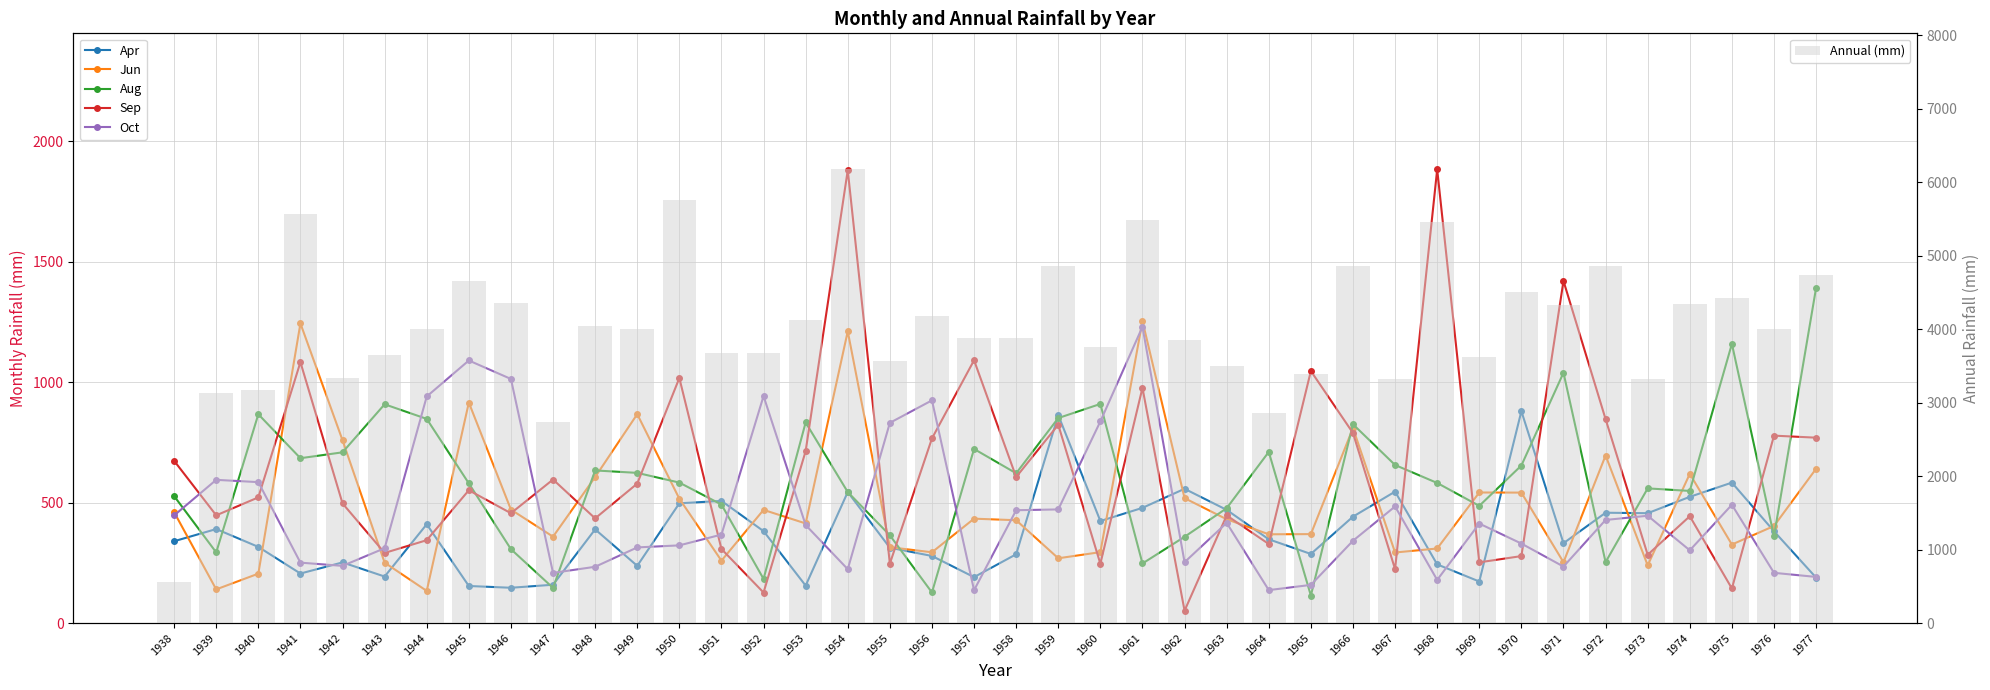

How many values in the Annual (mm) series are below 4002?

20